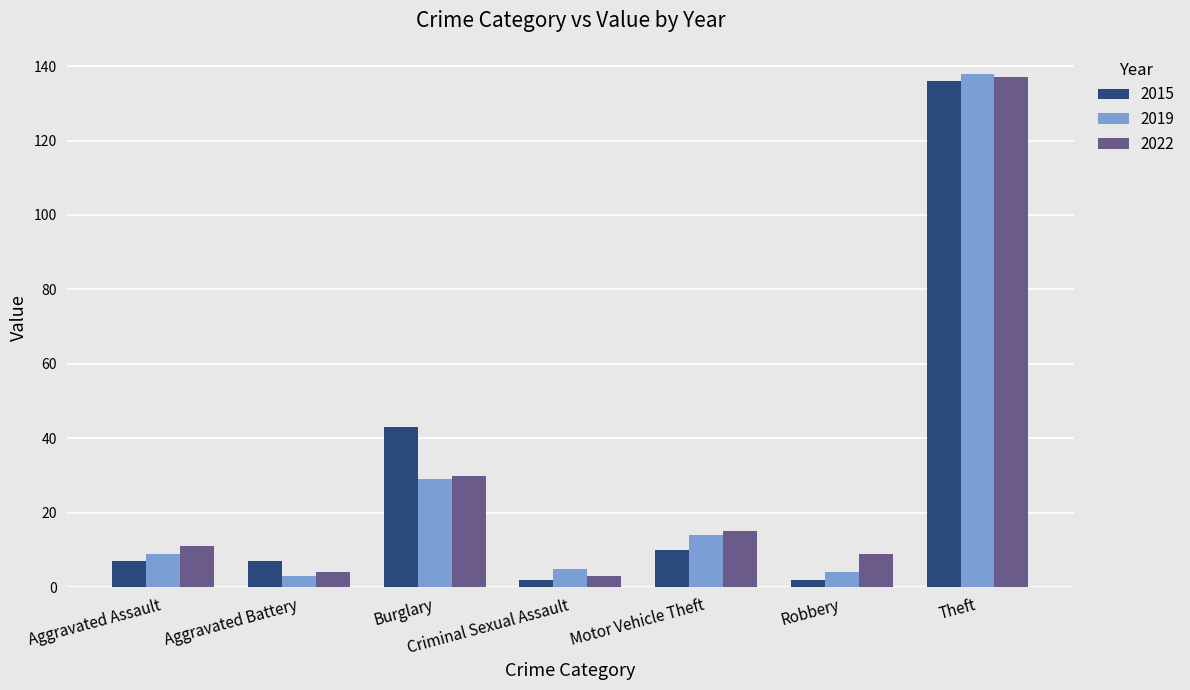

Does the chart contain stacked bars?

No